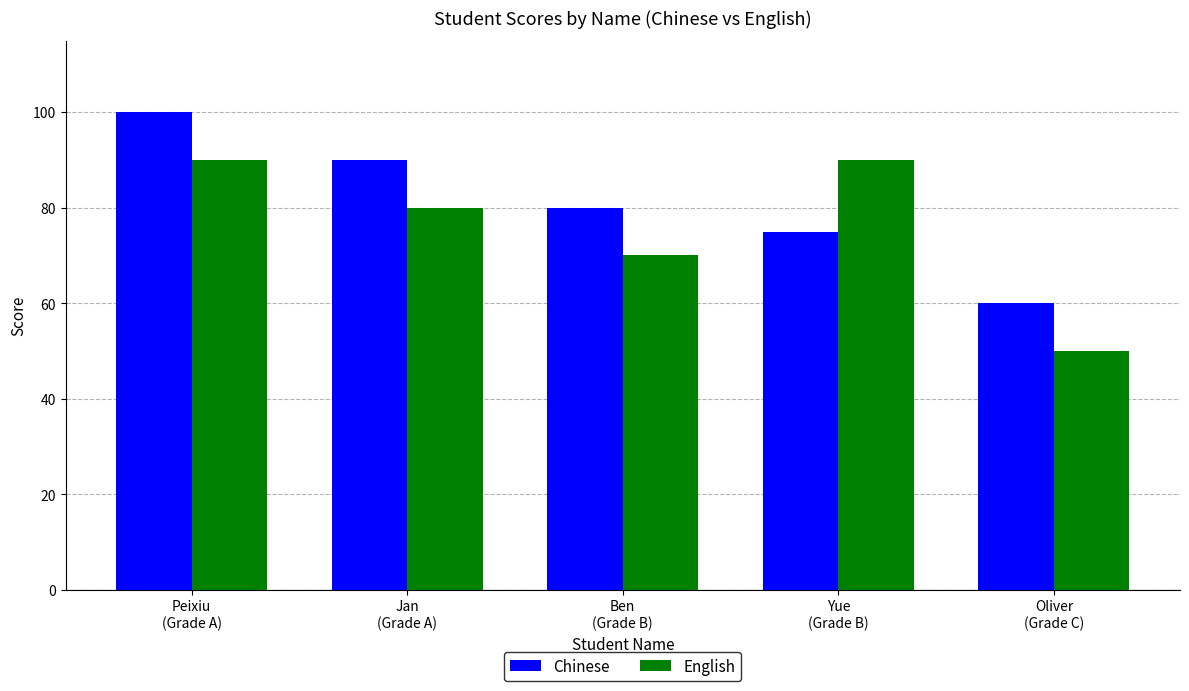

What is the sum of all Chinese values?

405